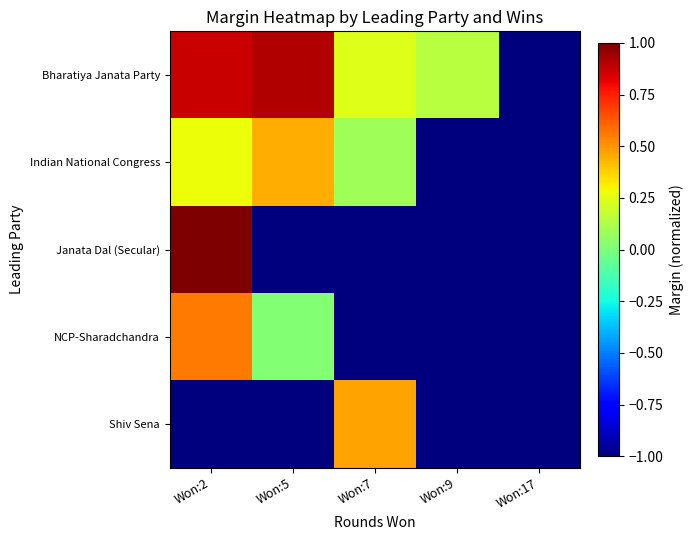

Which series changed the most between Won:2 and Won:7?

Janata Dal (Secular)